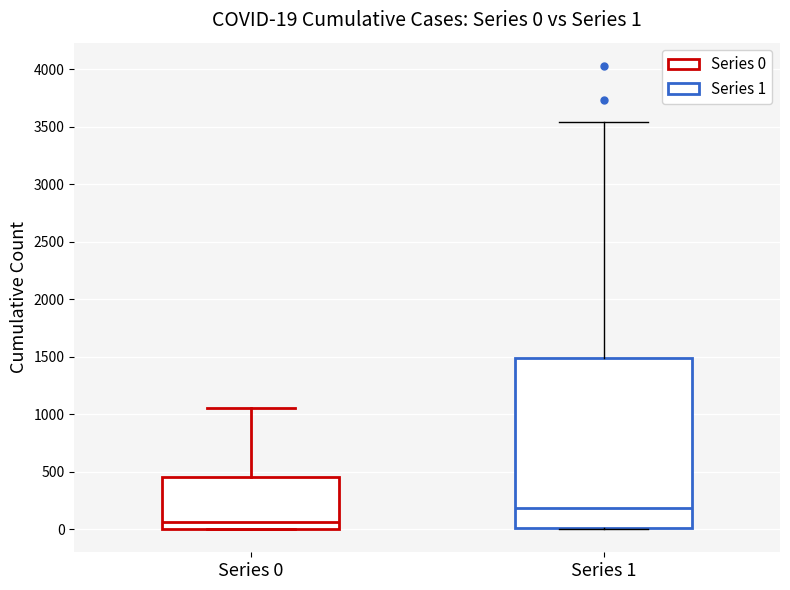

Which box's median line is the lowest?

Series 0